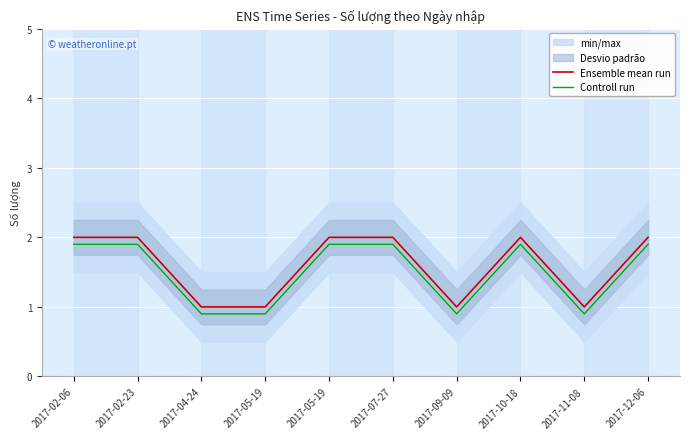

What is the average value of the Controll run series?

1.5